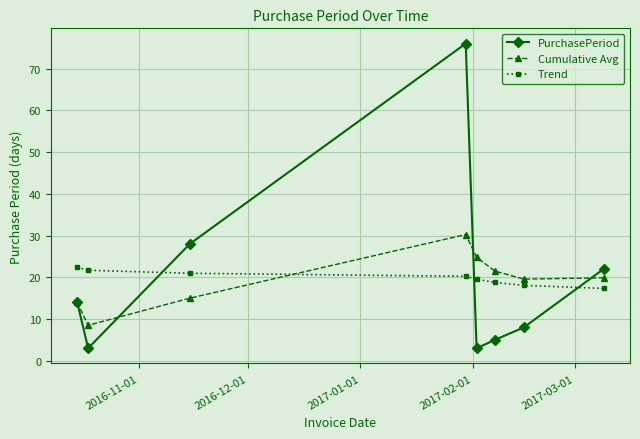

What are all the series names shown in the legend?

PurchasePeriod, Cumulative Avg, Trend